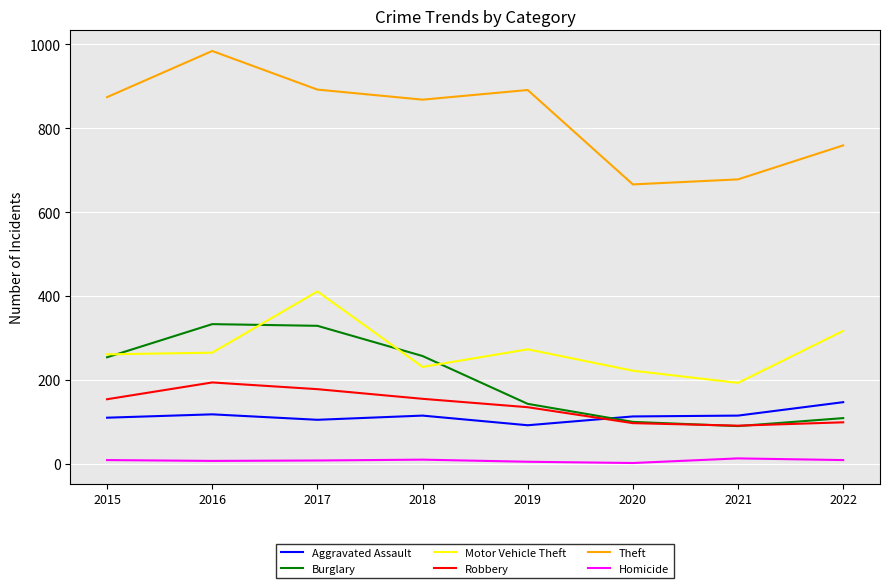

What is the total value across all series at 2021?

1180